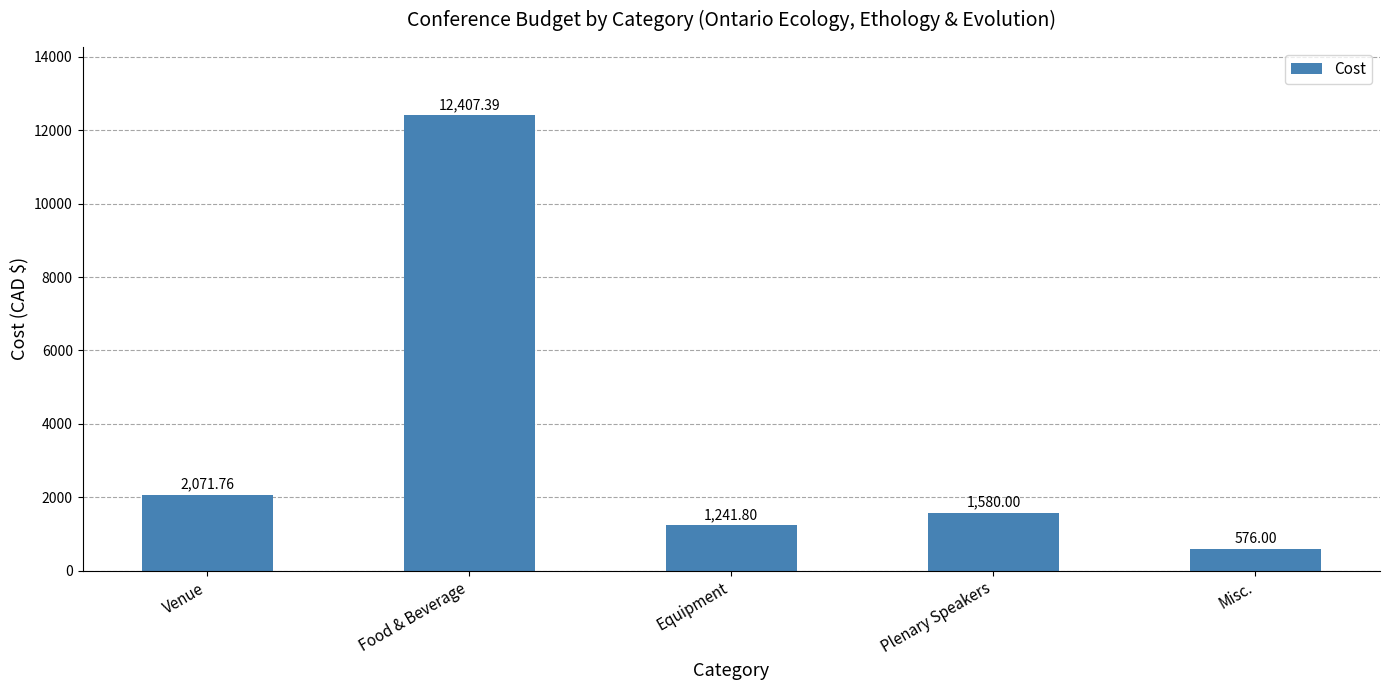

What is the label of the 1st bar from the left?

Venue